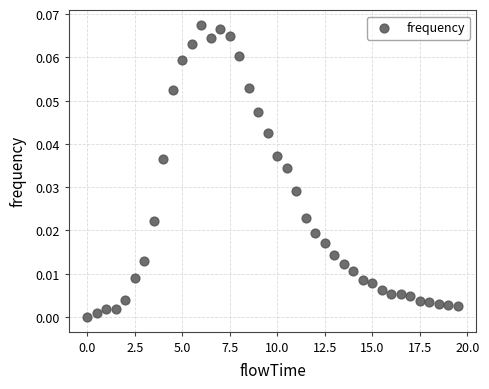

What is the range of X values (max minus min)?

19.5